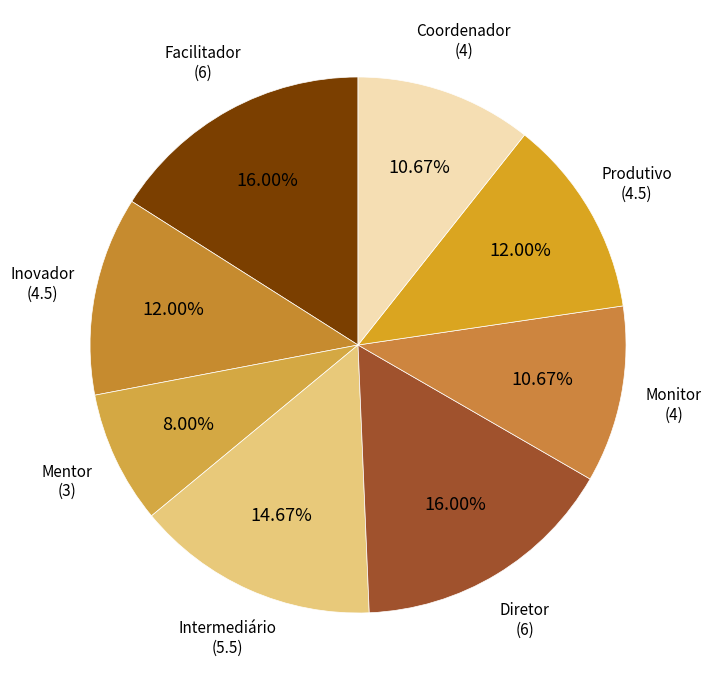

What is the smallest slice in the pie chart?

Mentor